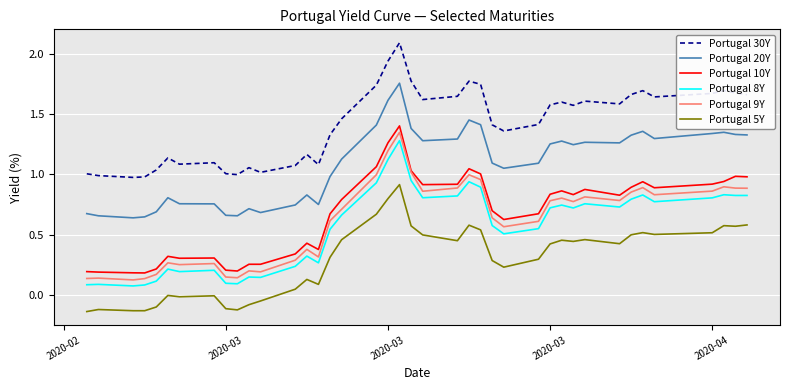

Which series has the largest total across all categories?

Portugal 30Y